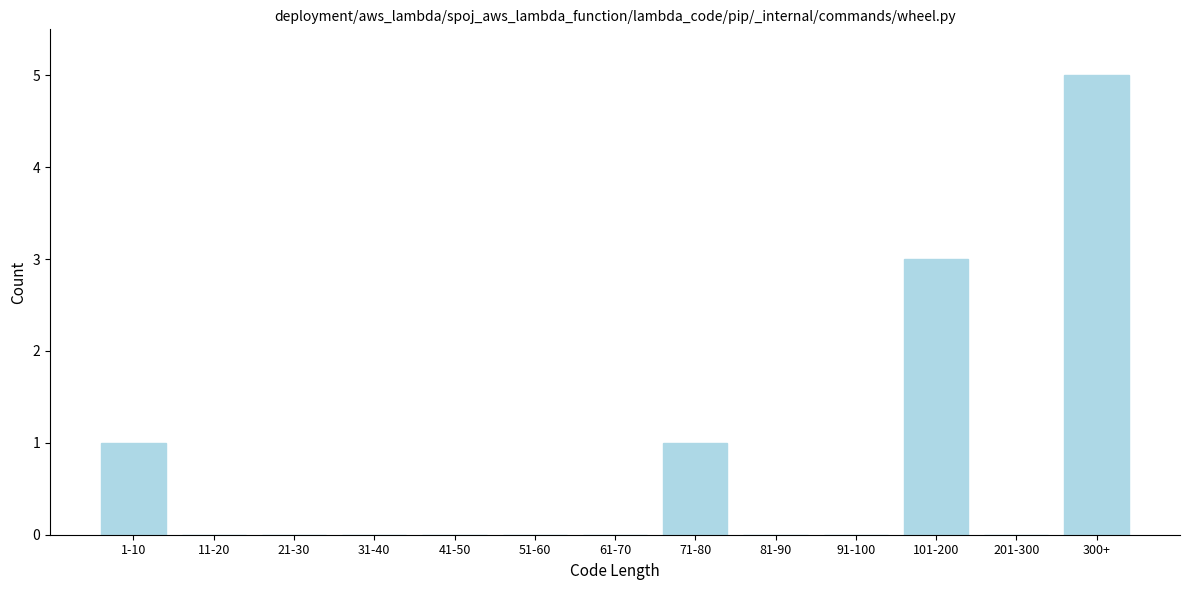

Reading right to left, transcribe all the data shown in this chart.

300+=5	201-300=0	101-200=3	91-100=0	81-90=0	71-80=1	61-70=0	51-60=0	41-50=0	31-40=0	21-30=0	11-20=0	1-10=1